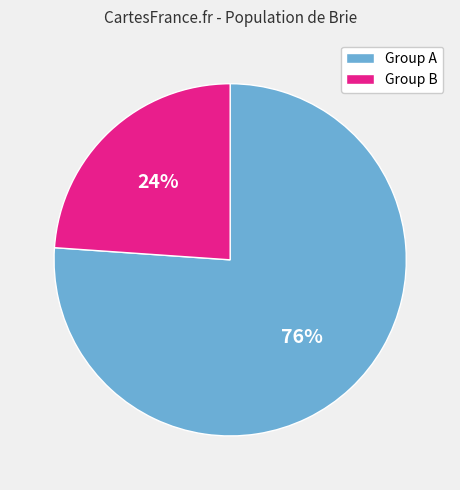

Do Group B and Group A together represent more than half of the pie?

Yes